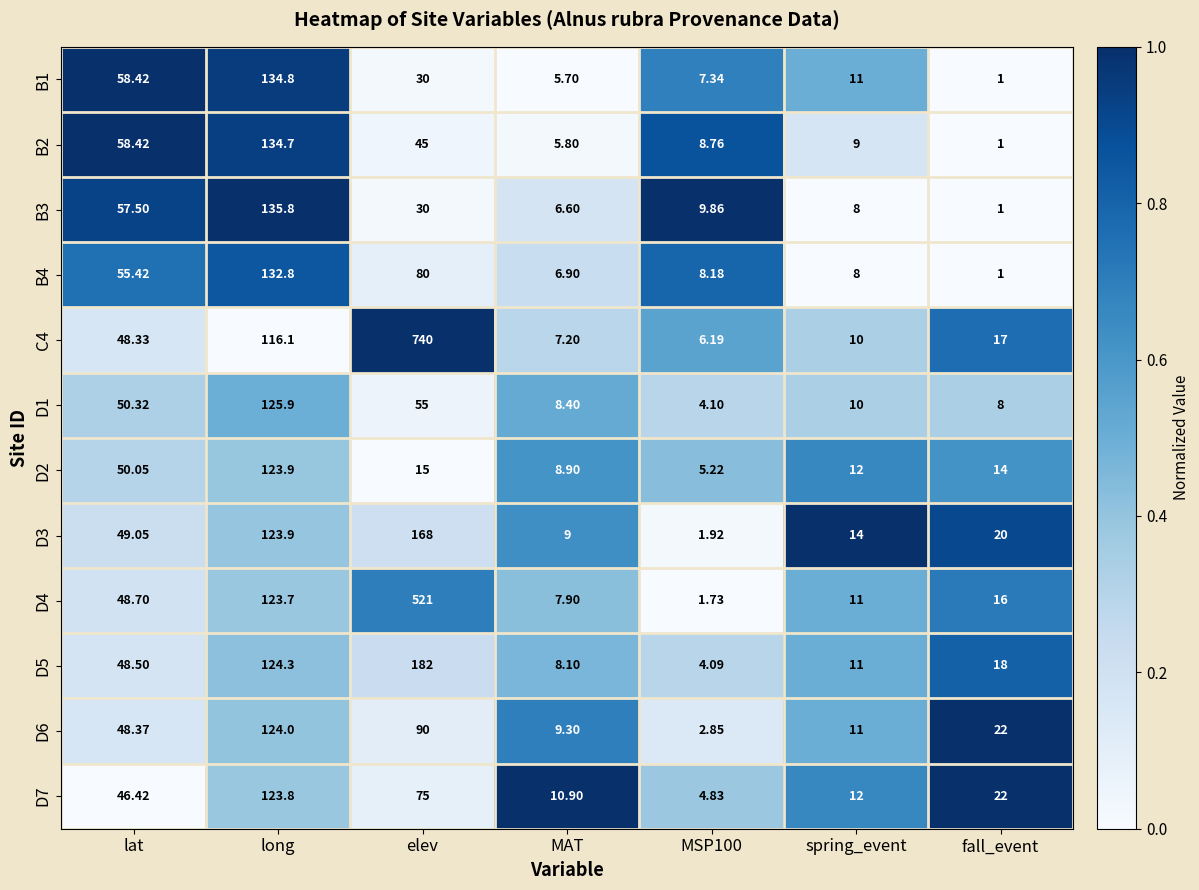

What is the spread (max minus min) of values at long?

19.7